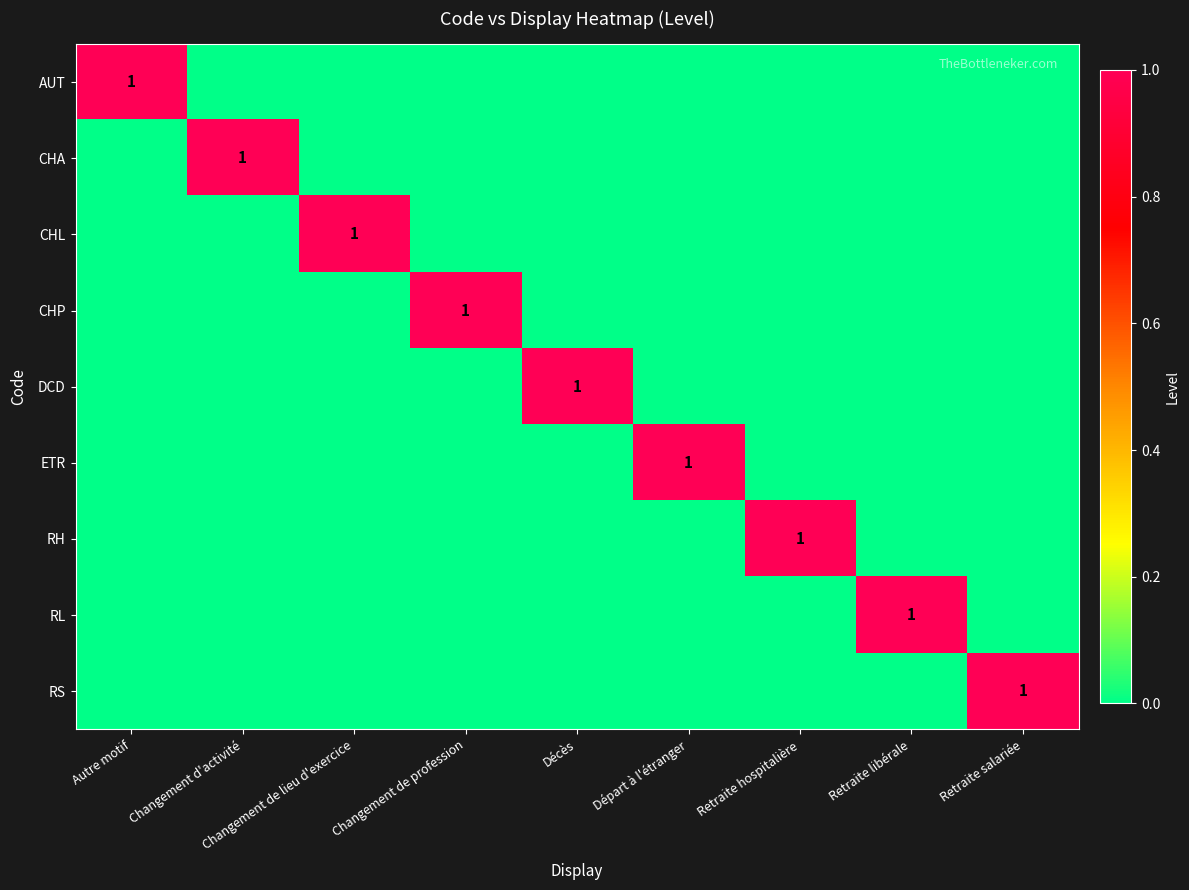

What is the difference between the highest and lowest values at Retraite hospitalière?

1